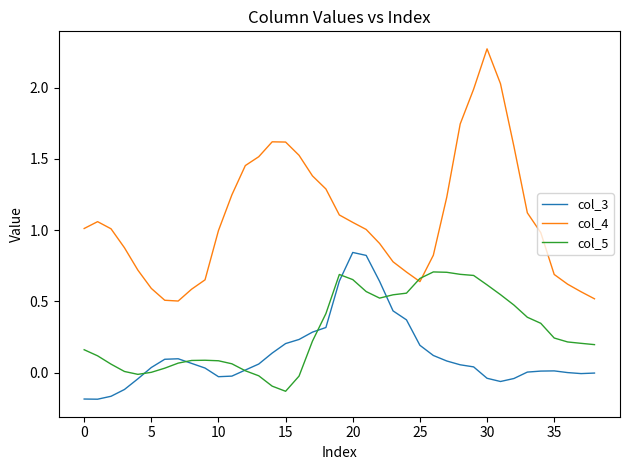

Which series has the widest spread of values?

col_4